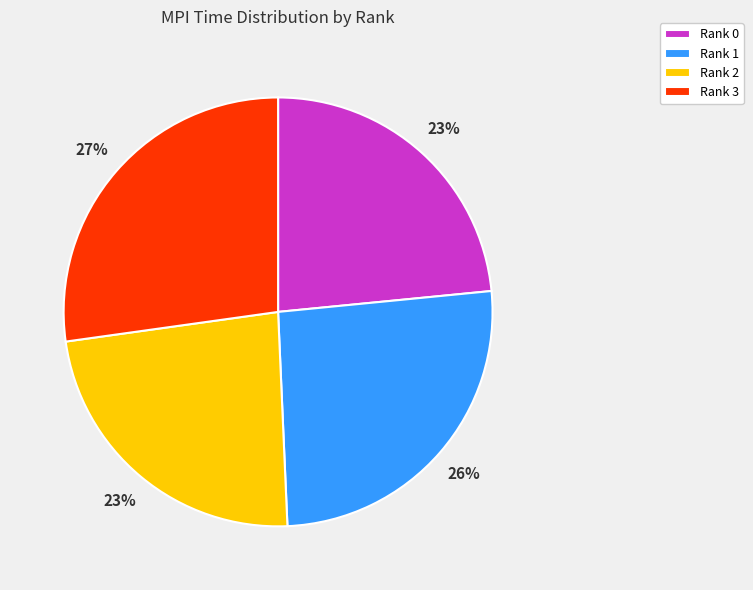

To the nearest percent, what is the difference between the Rank 3 and Rank 2 slice percentages?

4%